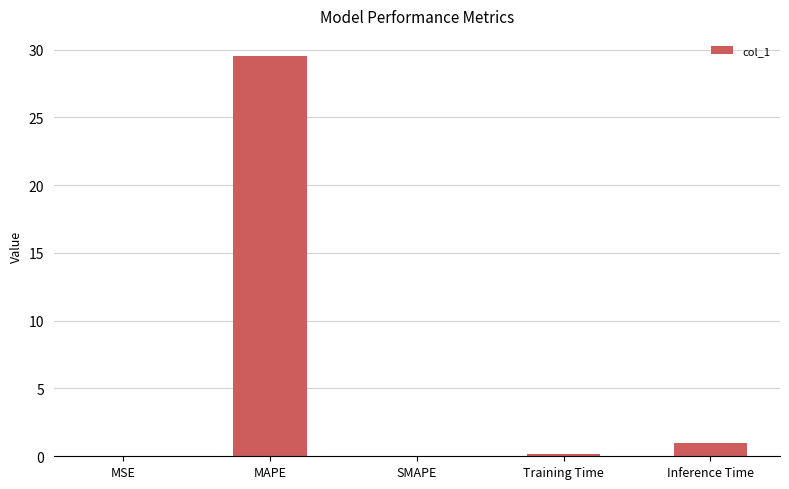

What is the change in value from MAPE to Inference Time?

-28.6